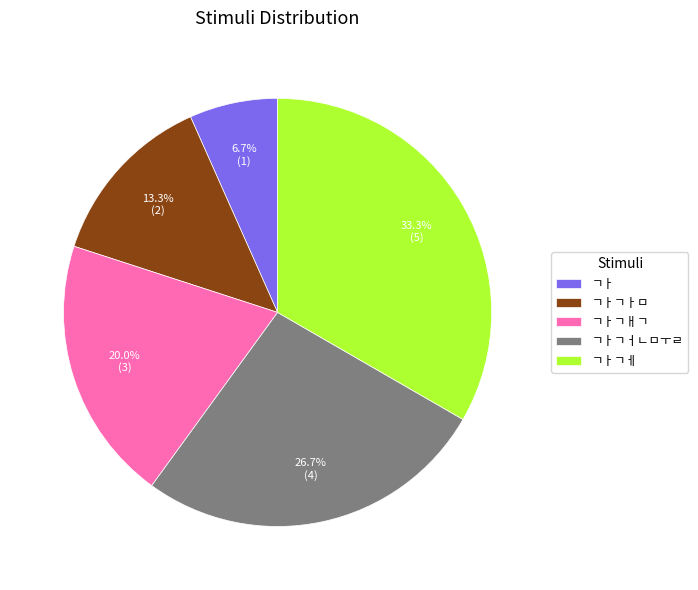

What percentage is the ㄱㅏㄱㅔ slice, to the nearest percent?

33%